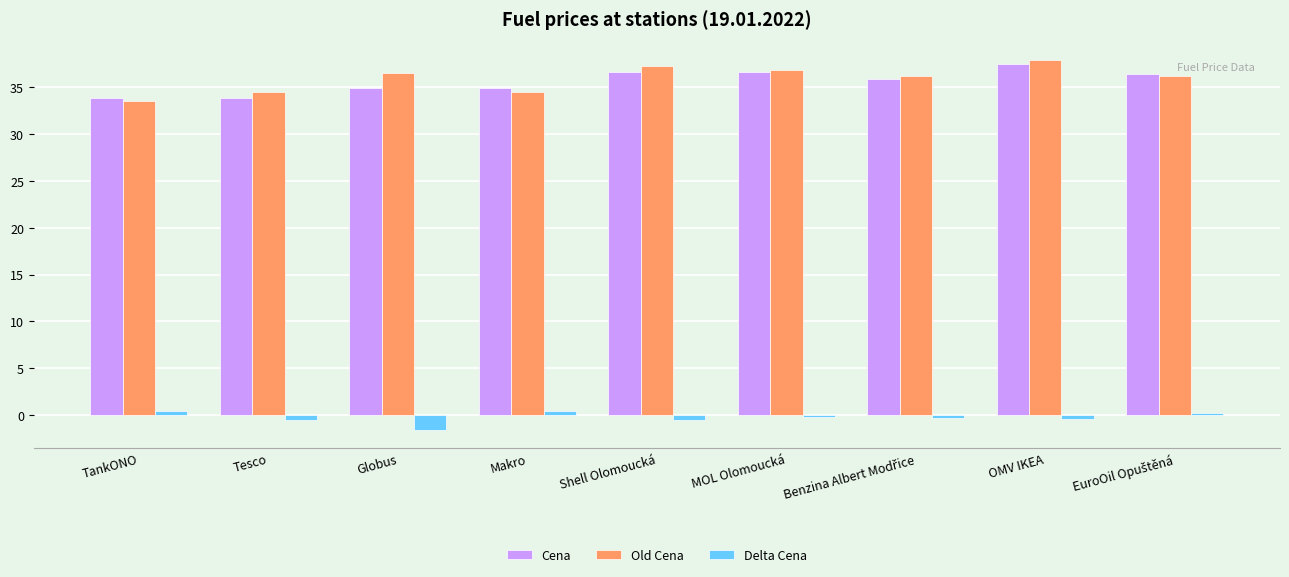

At how many categories does at least one series exceed 24?

9